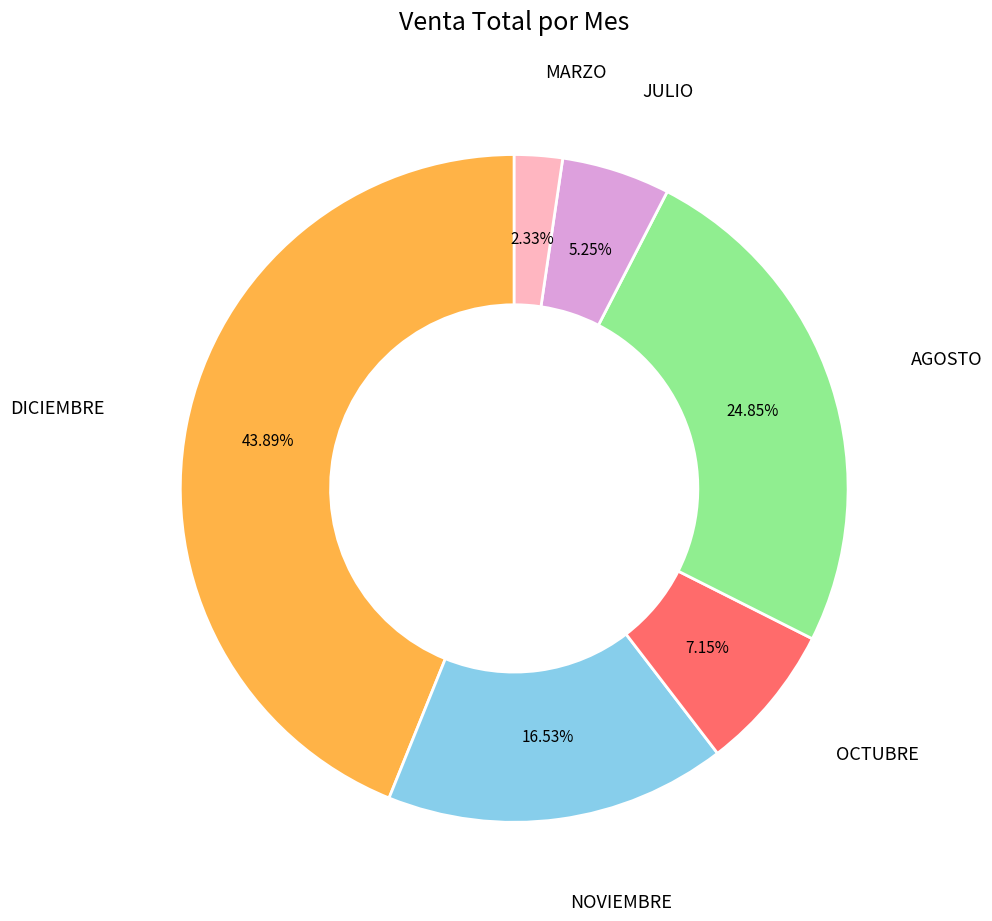

True or false: NOVIEMBRE accounts for 17% of the total.

True